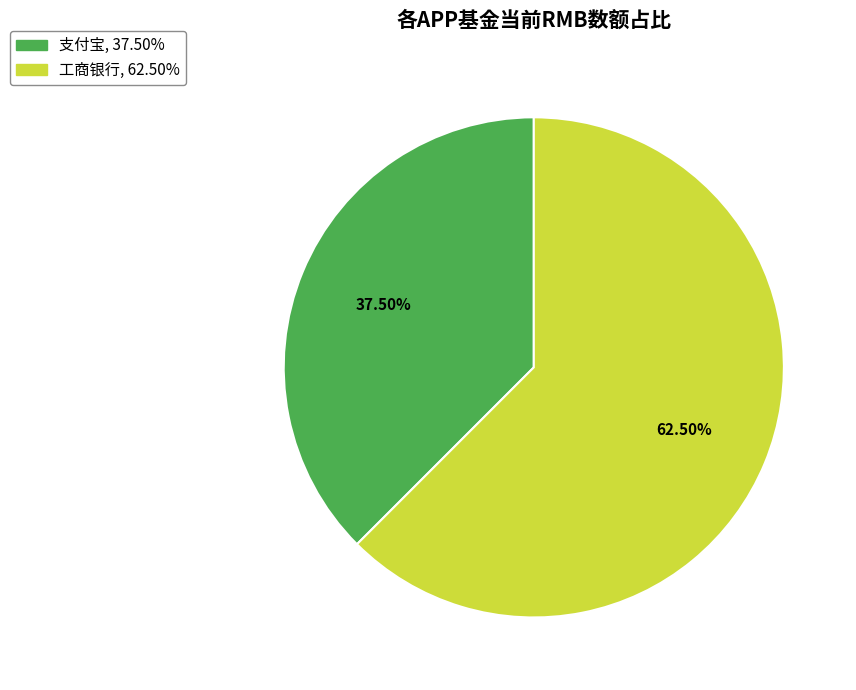

Approximately how many times larger is the value at 支付宝 compared to 工商银行?

0.6